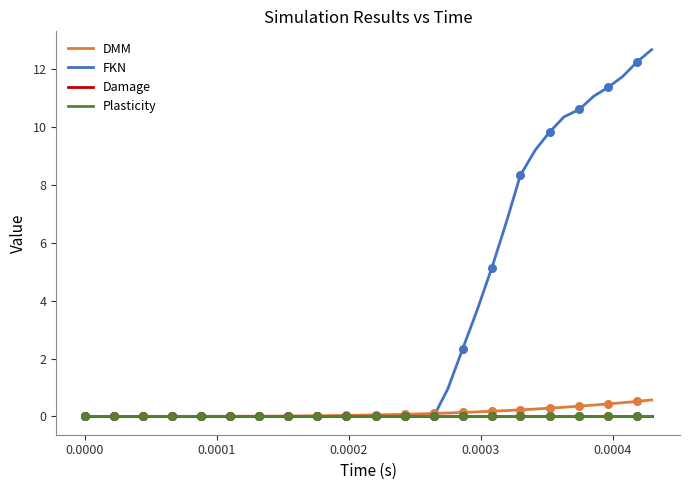

Which series has the largest range (max minus min)?

FKN